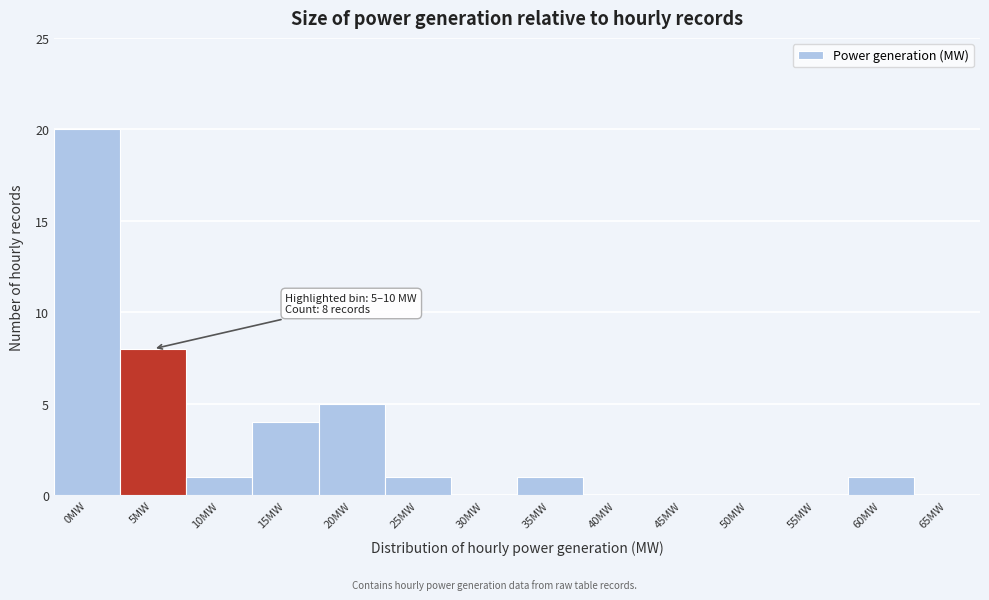

Reading left to right, transcribe all the data shown in this chart.

0MW=20	5MW=8	10MW=1	15MW=4	20MW=5	25MW=1	30MW=0	35MW=1	40MW=0	45MW=0	50MW=0	55MW=0	60MW=1	65MW=0